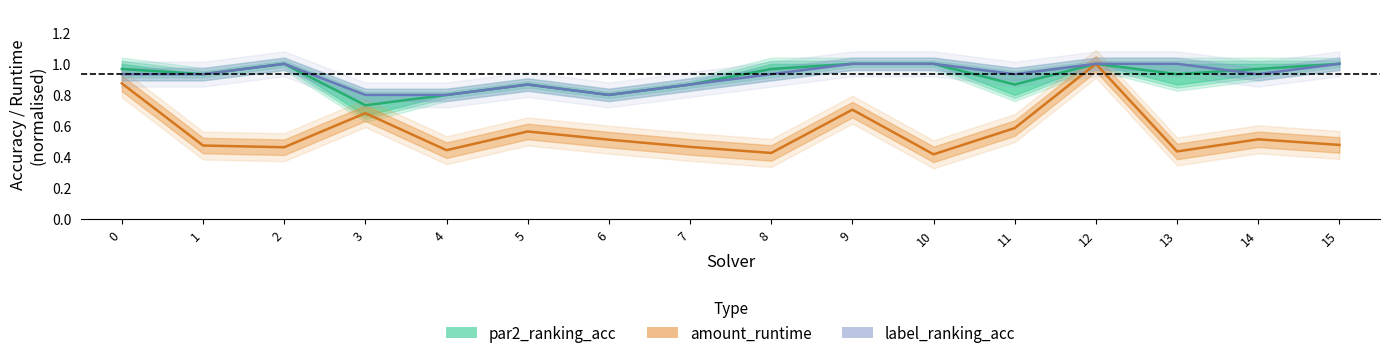

Which series ends up on top after the final intersection of label_ranking_acc and par2_ranking_acc?

par2_ranking_acc